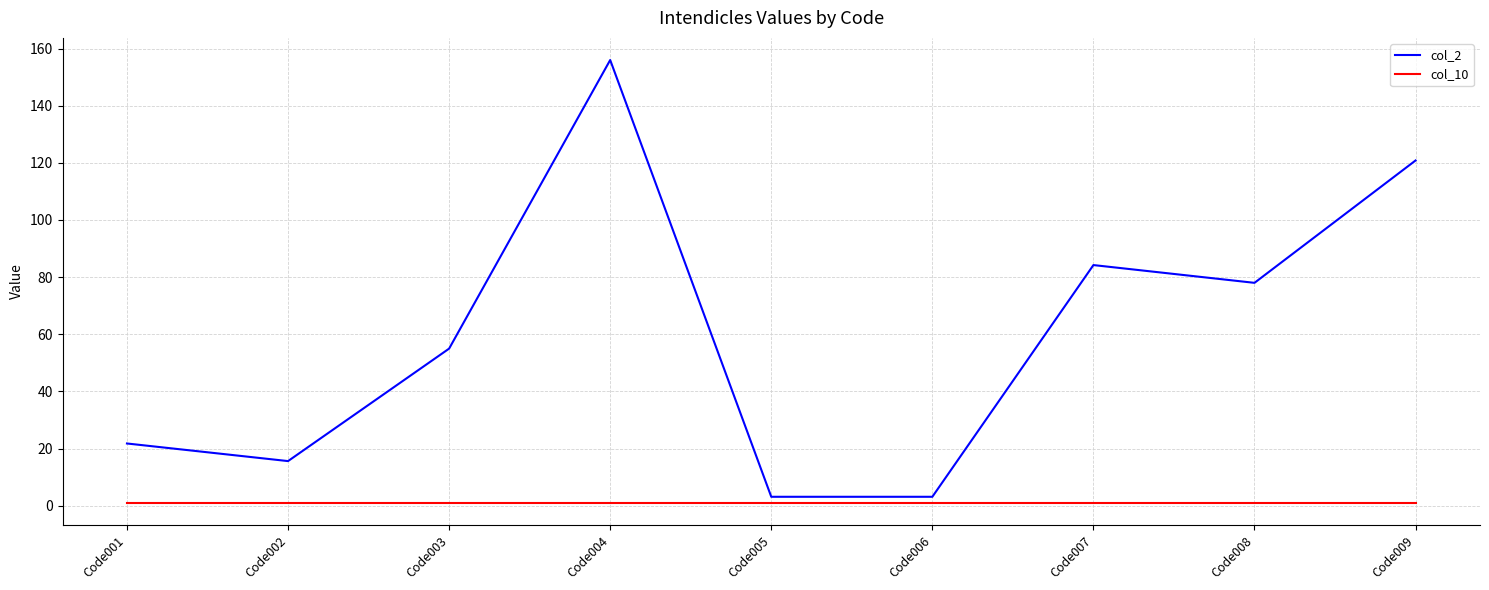

The value of col_2 at Code003 is 55.0. True or false?

True